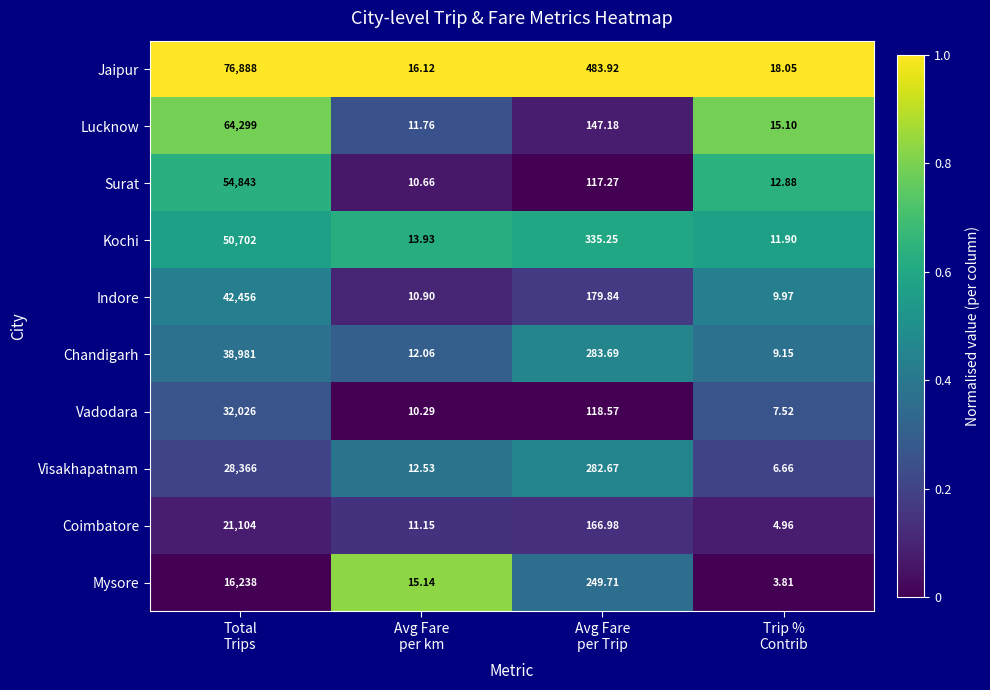

Which series has the widest spread of values?

Jaipur